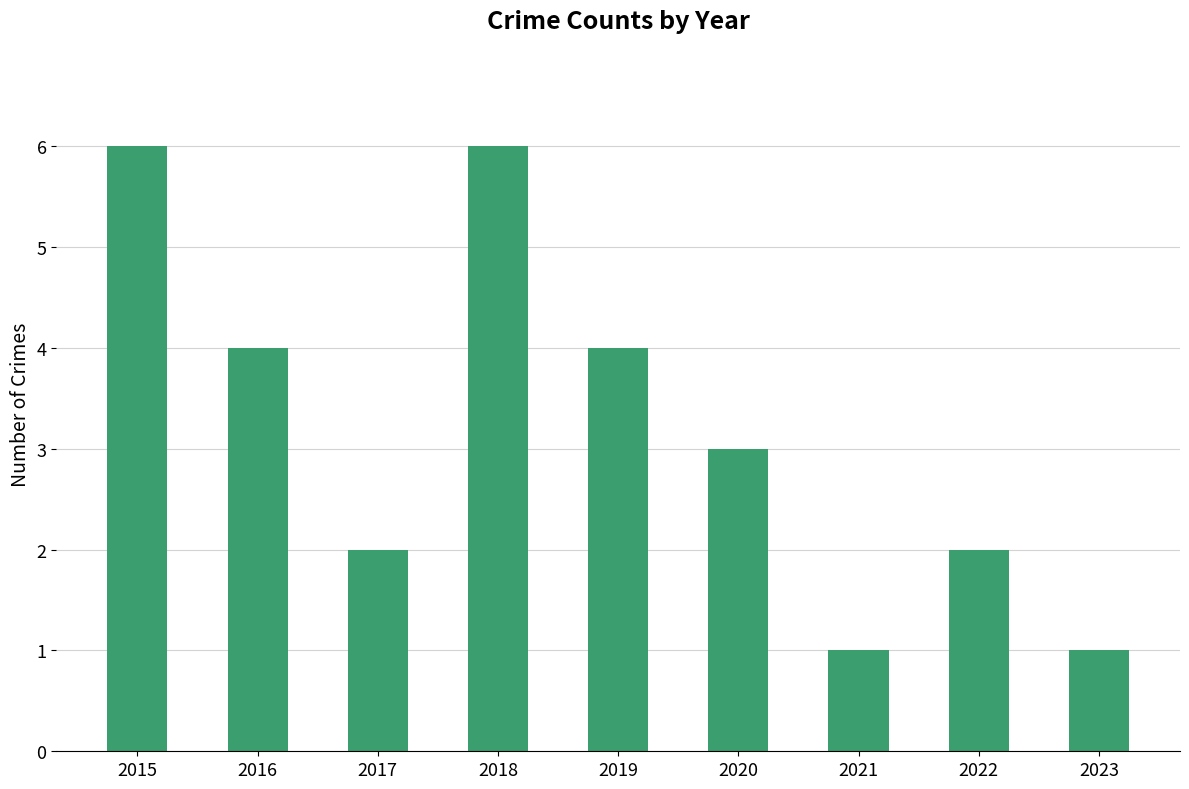

What is the value of the 7th bar from the left?

1